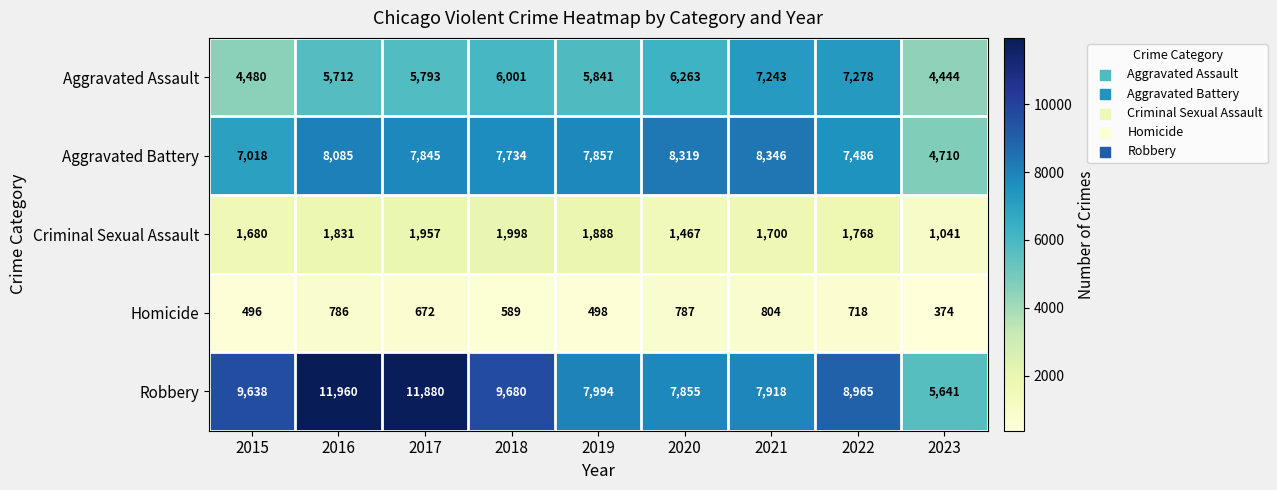

Which category has the lowest value across all series?

2023